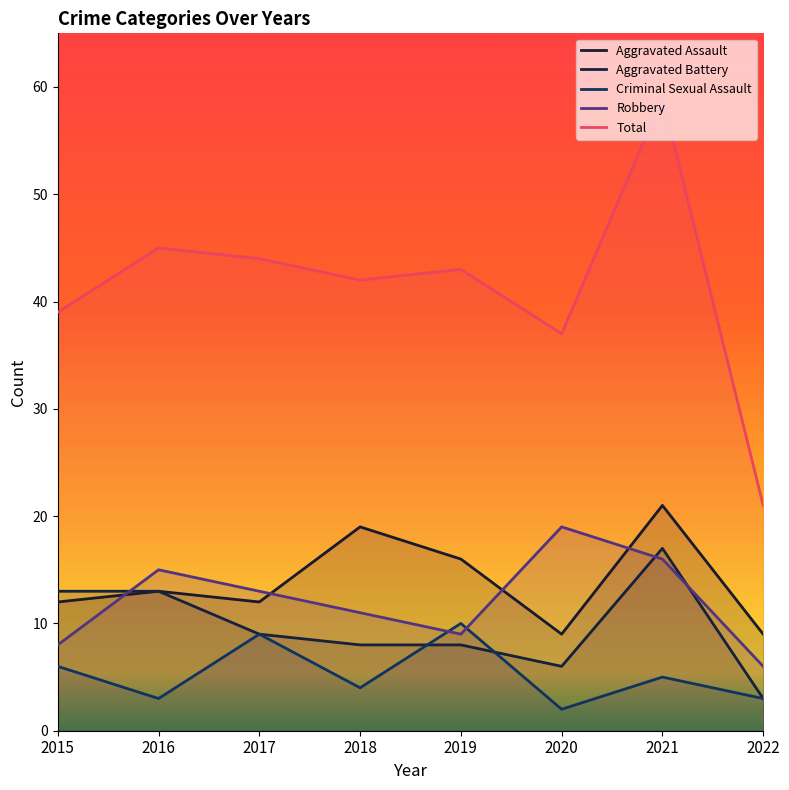

How many lines are shown in the chart?

5